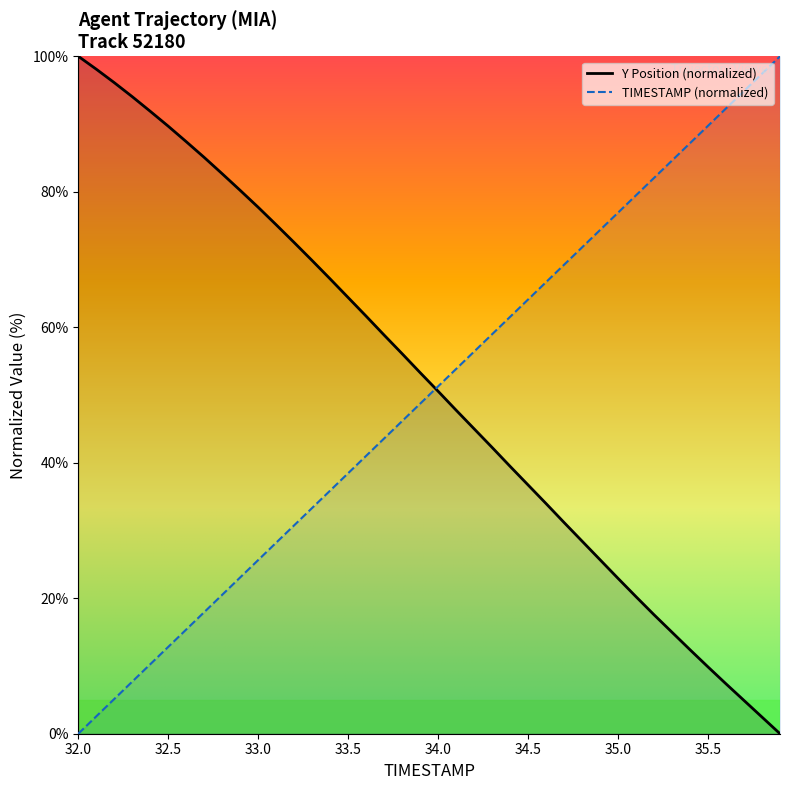

Between 33.9 and 34.8, which series saw the biggest shift?

Y